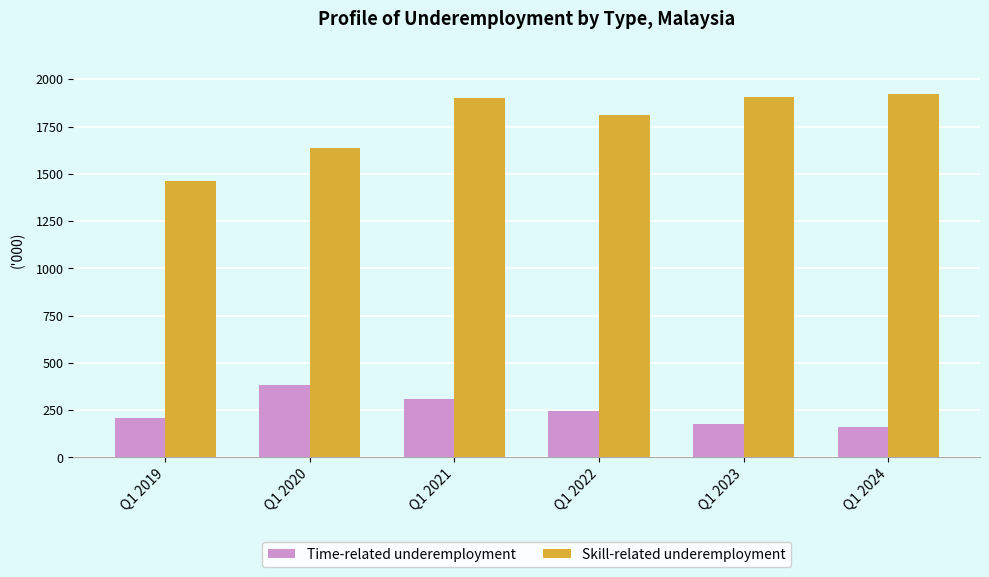

At how many categories does at least one series exceed 415?

6